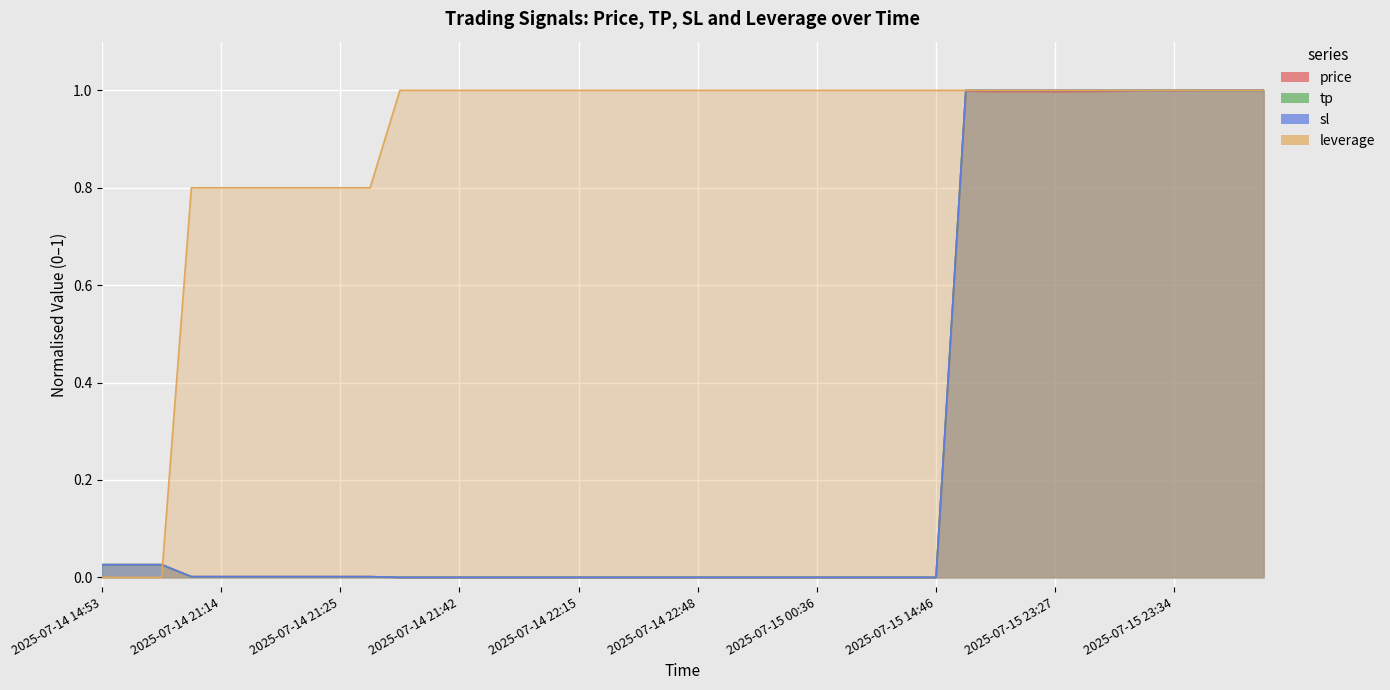

Reading left to right, list all the values displayed in this chart.

price: 0.0	0.0	0.0	0.0	0.0	0.0	0.0	0.0	0.0	0.0	0.0	0.0	0.0	0.0	0.0	0.0	0.0	0.0	0.0	0.0	0.0	0.0	0.0	0.0	0.0	0.0	0.0	0.0	0.0	1.0	1.0	1.0	1.0	1.0	1.0	1.0	1.0	1.0	1.0	1.0
tp: 0.0	0.0	0.0	0.0	0.0	0.0	0.0	0.0	0.0	0.0	0.0	0.0	0.0	0.0	0.0	0.0	0.0	0.0	0.0	0.0	0.0	0.0	0.0	0.0	0.0	0.0	0.0	0.0	0.0	1.0	1.0	1.0	1.0	1.0	1.0	1.0	1.0	1.0	1.0	1.0
sl: 0.0	0.0	0.0	0.0	0.0	0.0	0.0	0.0	0.0	0.0	0.0	0.0	0.0	0.0	0.0	0.0	0.0	0.0	0.0	0.0	0.0	0.0	0.0	0.0	0.0	0.0	0.0	0.0	0.0	1.0	1.0	1.0	1.0	1.0	1.0	1.0	1.0	1.0	1.0	1.0
leverage: 0.0	0.0	0.0	0.8	0.8	0.8	0.8	0.8	0.8	0.8	1.0	1.0	1.0	1.0	1.0	1.0	1.0	1.0	1.0	1.0	1.0	1.0	1.0	1.0	1.0	1.0	1.0	1.0	1.0	1.0	1.0	1.0	1.0	1.0	1.0	1.0	1.0	1.0	1.0	1.0